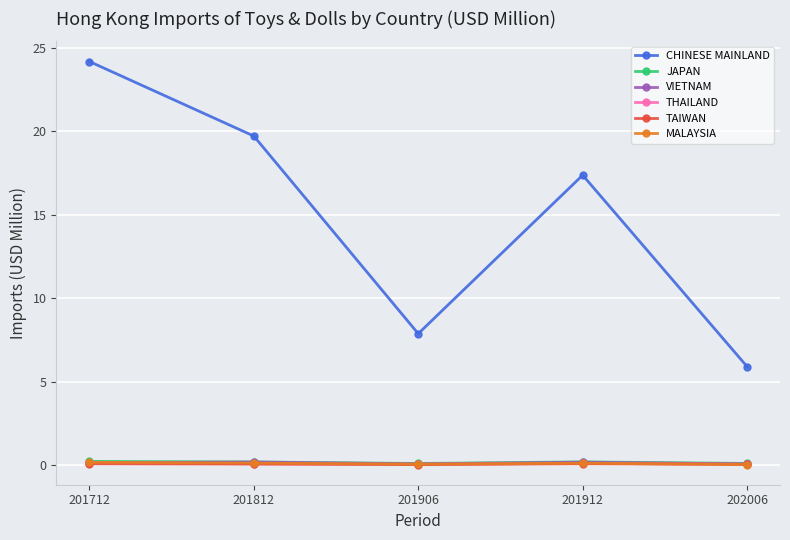

Is it true that VIETNAM equals 0.1 at 201906?

True